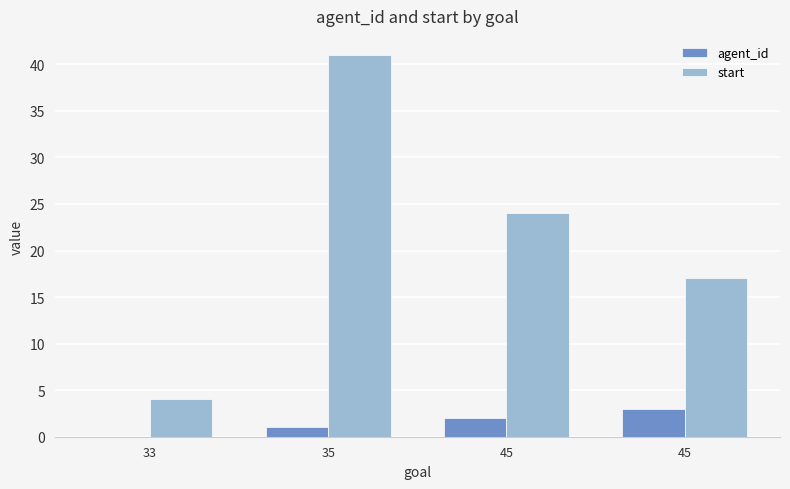

At 45, list the series in order from smallest to largest.

agent_id, start